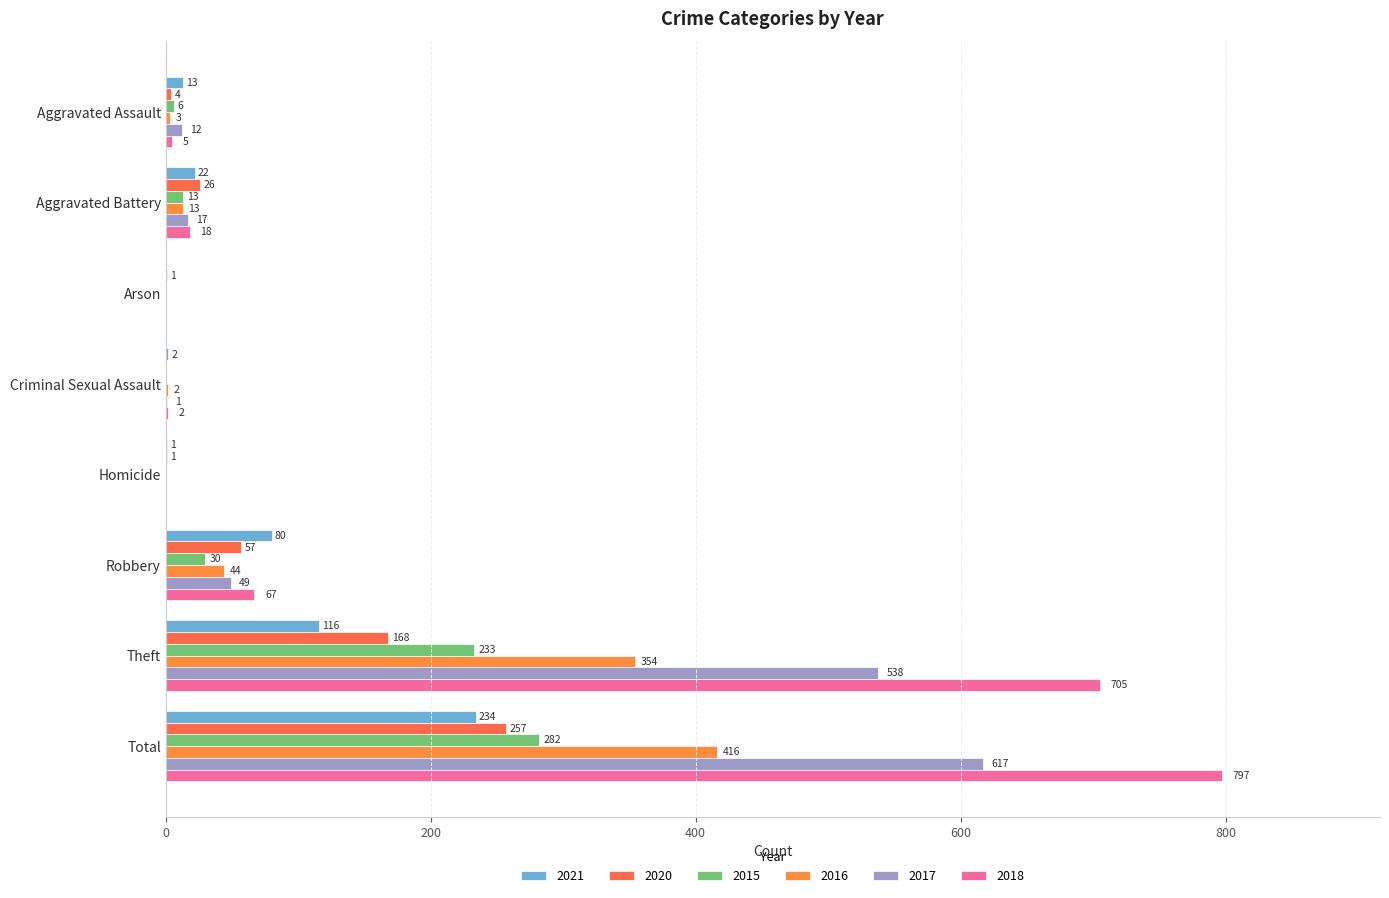

Count the number of categories in the chart.

8